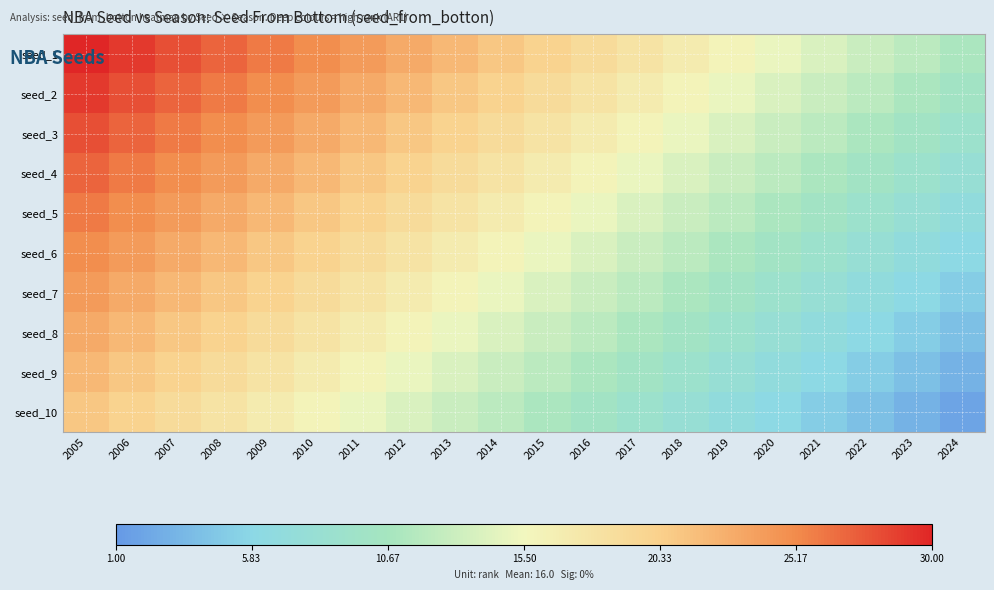

Reading left to right, extract all data points from this chart.

seed_1: 2005=30	2006=29	2007=28	2008=27	2009=26	2010=25	2011=24	2012=23	2013=22	2014=21	2015=20	2016=19	2017=18	2018=17	2019=16	2020=15	2021=14	2022=13	2023=12	2024=11
seed_2: 2005=29	2006=28	2007=27	2008=26	2009=25	2010=24	2011=23	2012=22	2013=21	2014=20	2015=19	2016=18	2017=17	2018=16	2019=15	2020=14	2021=13	2022=12	2023=11	2024=10
seed_3: 2005=28	2006=27	2007=26	2008=25	2009=24	2010=23	2011=22	2012=21	2013=20	2014=19	2015=18	2016=17	2017=16	2018=15	2019=14	2020=13	2021=12	2022=11	2023=10	2024=9
seed_4: 2005=27	2006=26	2007=25	2008=24	2009=23	2010=22	2011=21	2012=20	2013=19	2014=18	2015=17	2016=16	2017=15	2018=14	2019=13	2020=12	2021=11	2022=10	2023=9	2024=8
seed_5: 2005=26	2006=25	2007=24	2008=23	2009=22	2010=21	2011=20	2012=19	2013=18	2014=17	2015=16	2016=15	2017=14	2018=13	2019=12	2020=11	2021=10	2022=9	2023=8	2024=7
seed_6: 2005=25	2006=24	2007=23	2008=22	2009=21	2010=20	2011=19	2012=18	2013=17	2014=16	2015=15	2016=14	2017=13	2018=12	2019=11	2020=10	2021=9	2022=8	2023=7	2024=6
seed_7: 2005=24	2006=23	2007=22	2008=21	2009=20	2010=19	2011=18	2012=17	2013=16	2014=15	2015=14	2016=13	2017=12	2018=11	2019=10	2020=9	2021=8	2022=7	2023=6	2024=5
seed_8: 2005=23	2006=22	2007=21	2008=20	2009=19	2010=18	2011=17	2012=16	2013=15	2014=14	2015=13	2016=12	2017=11	2018=10	2019=9	2020=8	2021=7	2022=6	2023=5	2024=4
seed_9: 2005=22	2006=21	2007=20	2008=19	2009=18	2010=17	2011=16	2012=15	2013=14	2014=13	2015=12	2016=11	2017=10	2018=9	2019=8	2020=7	2021=6	2022=5	2023=4	2024=3
seed_10: 2005=21	2006=20	2007=19	2008=18	2009=17	2010=16	2011=15	2012=14	2013=13	2014=12	2015=11	2016=10	2017=9	2018=8	2019=7	2020=6	2021=5	2022=4	2023=3	2024=2